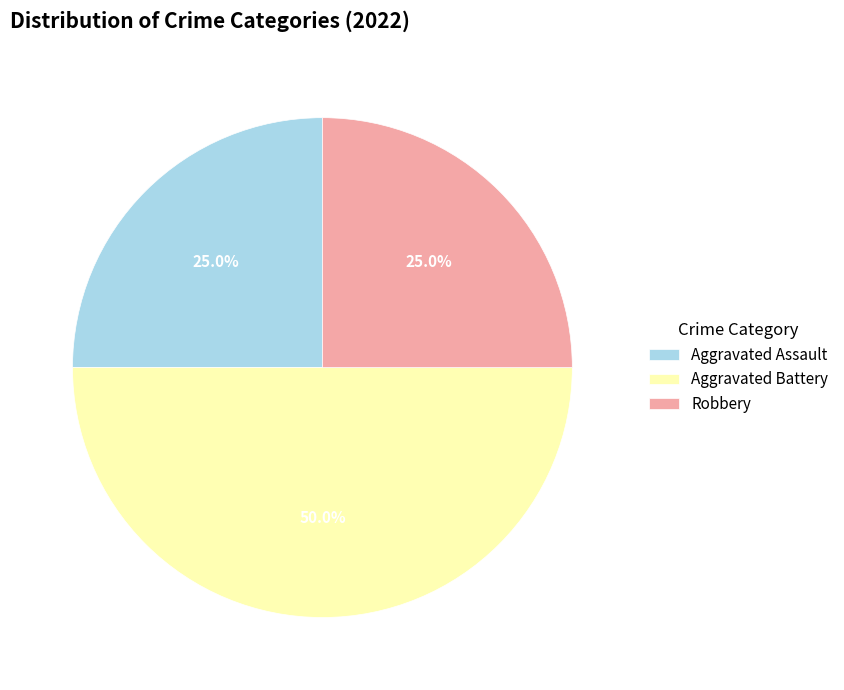

Which has a higher value, Robbery or Aggravated Battery?

Aggravated Battery